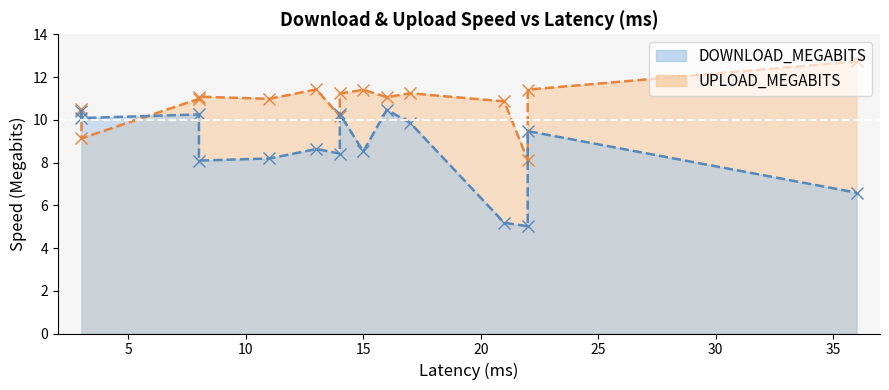

True or false: DOWNLOAD_MEGABITS and UPLOAD_MEGABITS cross at least once.

True